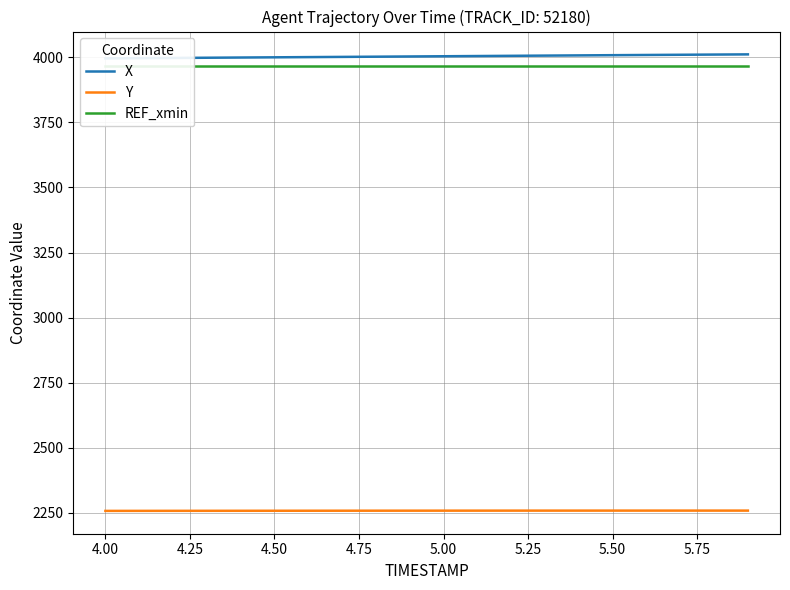

What is the minimum value for Y?

2257.7